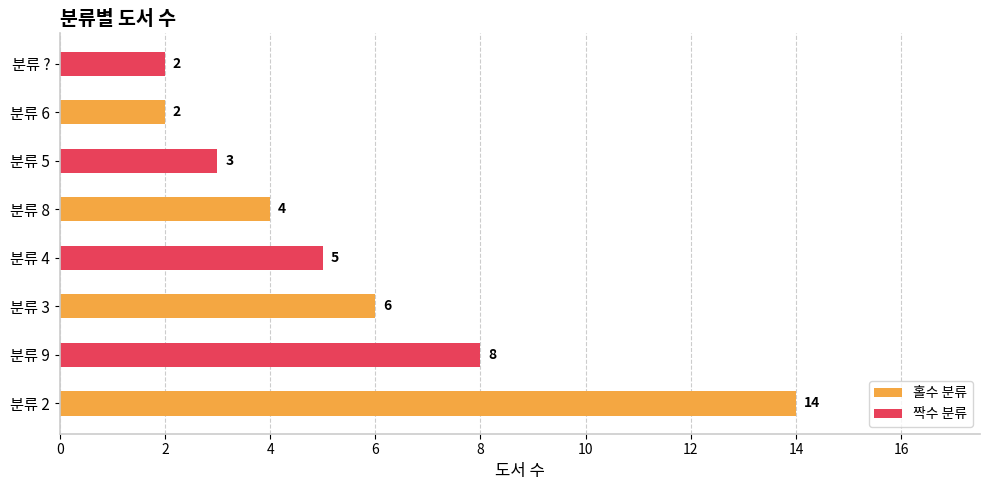

What are all the series names shown in the legend?

홀수 분류, 짝수 분류